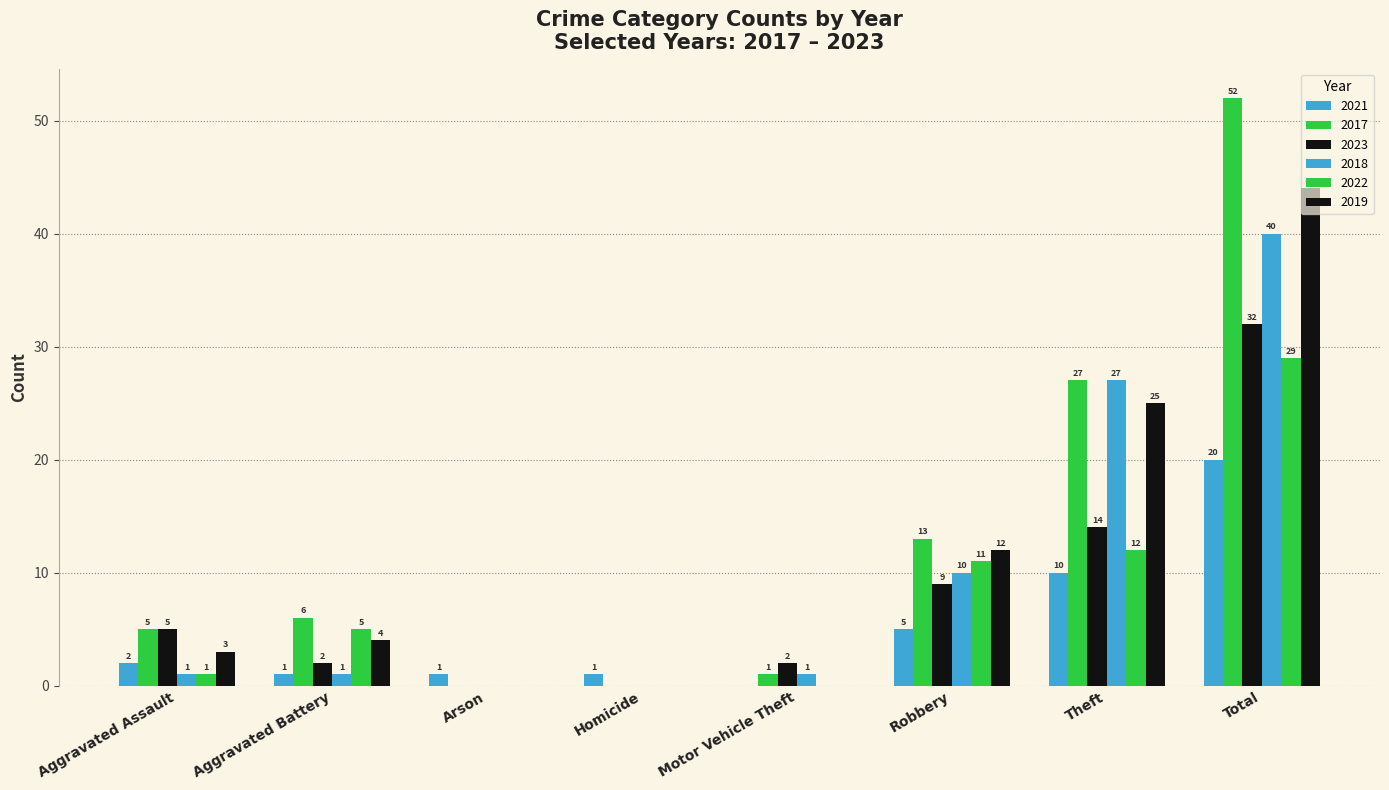

What is the average value of the 2019 series?

11